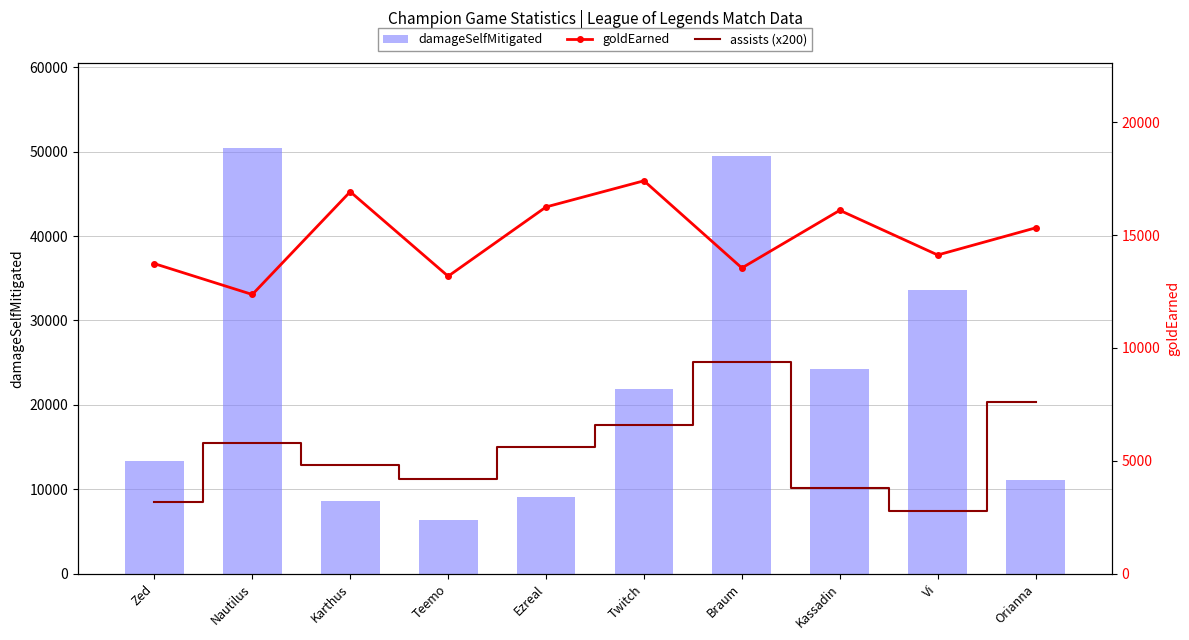

What position from the left is Nautilus?

2